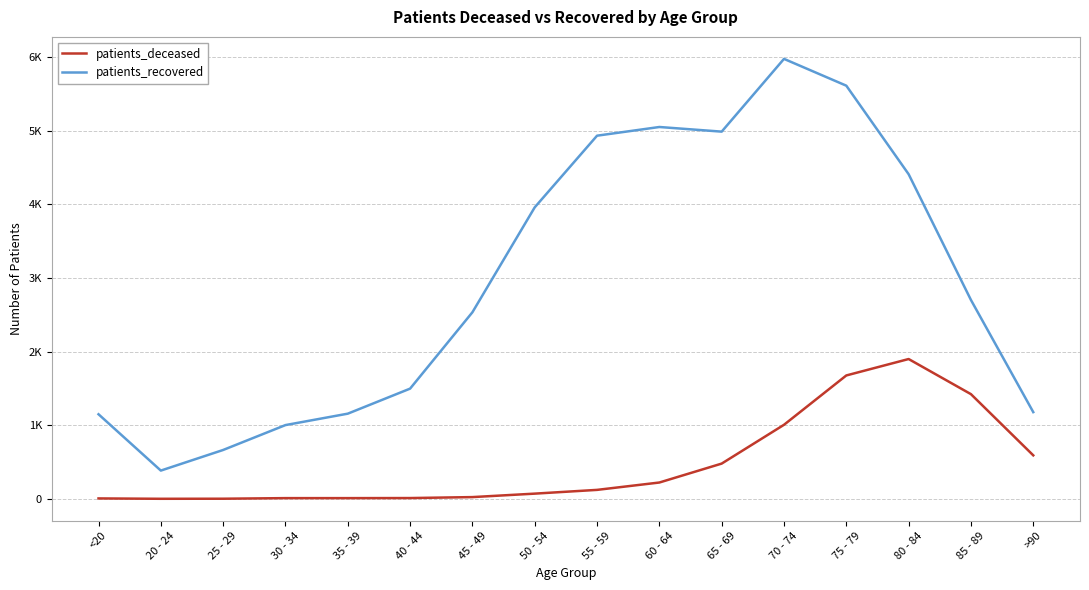

Does the chart display data point markers on the line(s)?

No